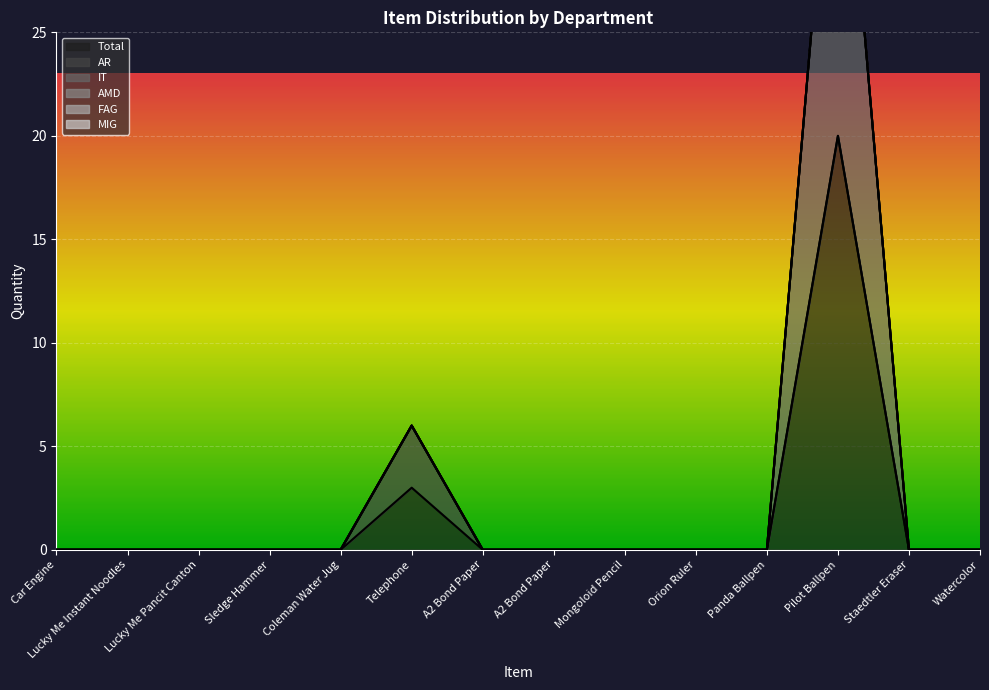

Which has a higher value, Lucky Me Pancit Canton or Pilot Ballpen?

Pilot Ballpen